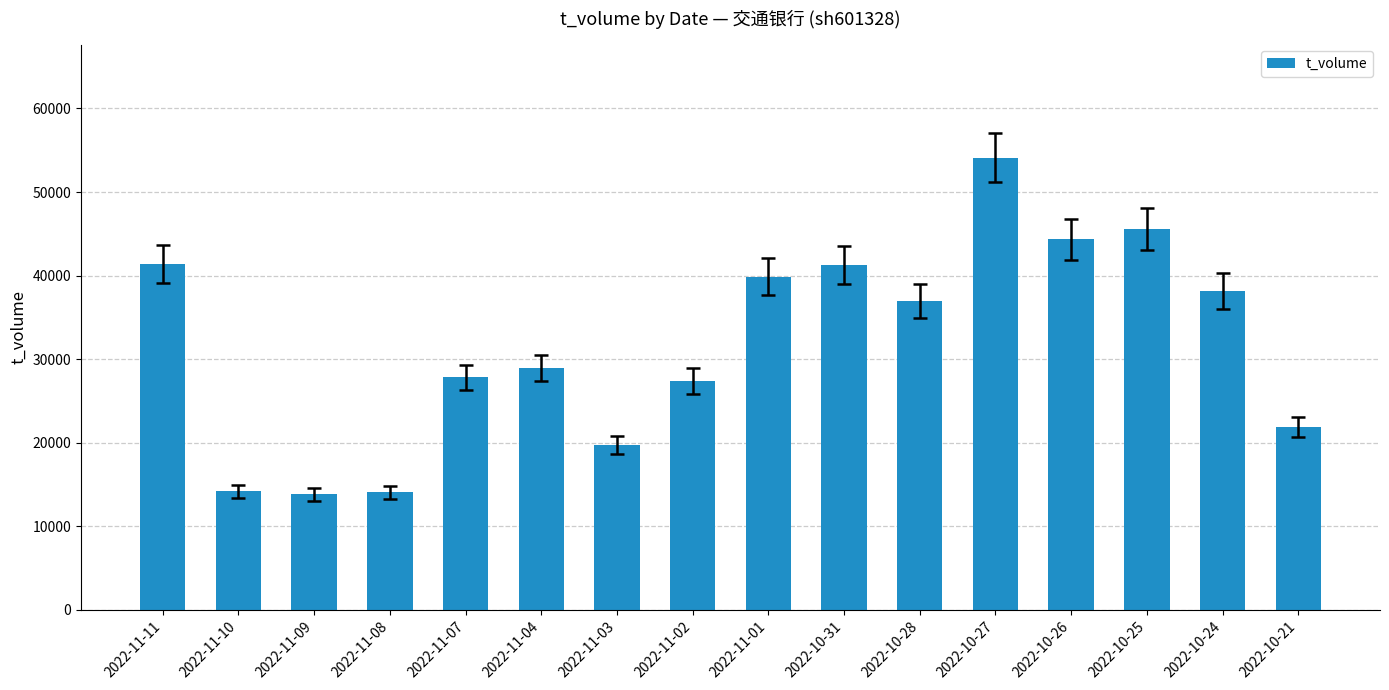

Does the chart contain any negative values?

No